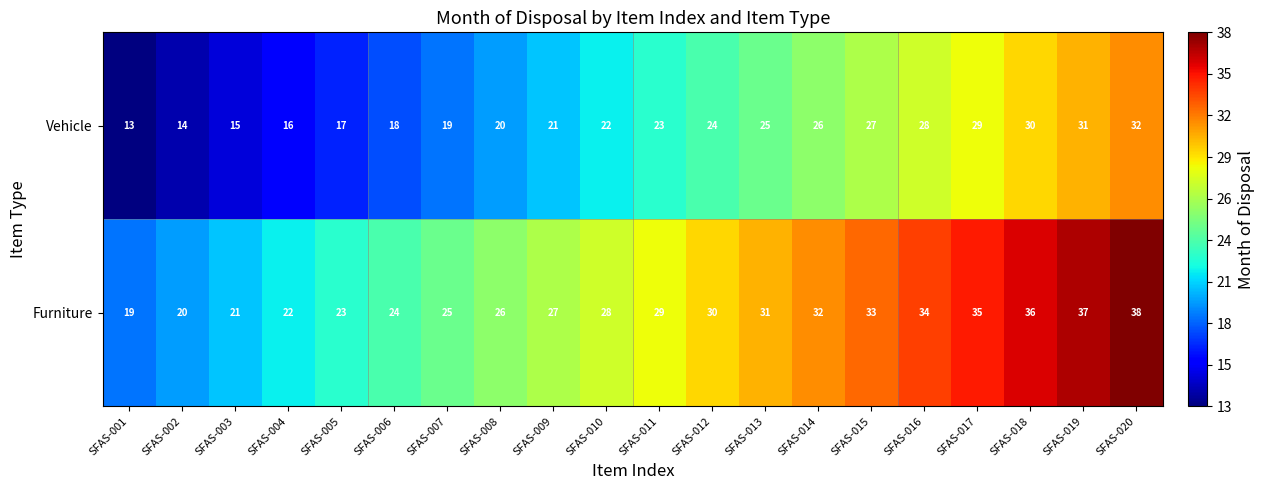

How many data points does each series have?

20